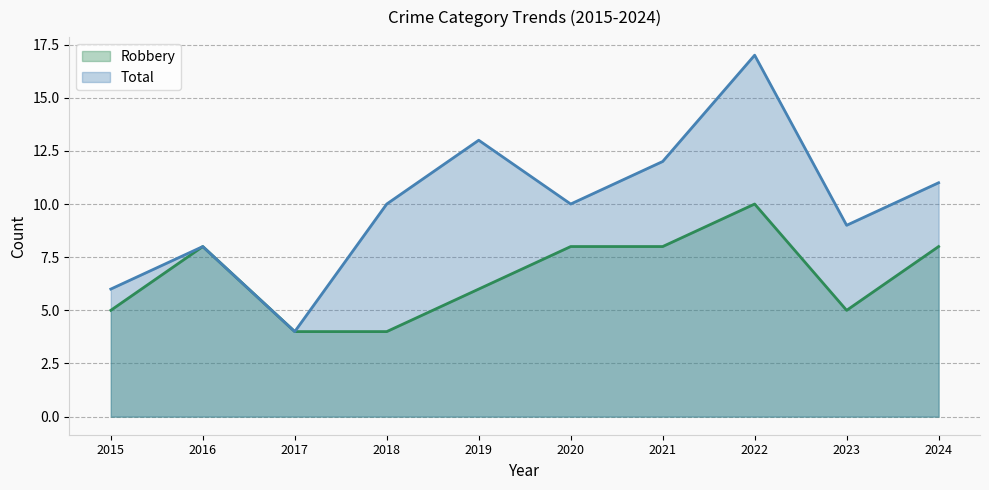

What is the total value across all series at 2022?

27